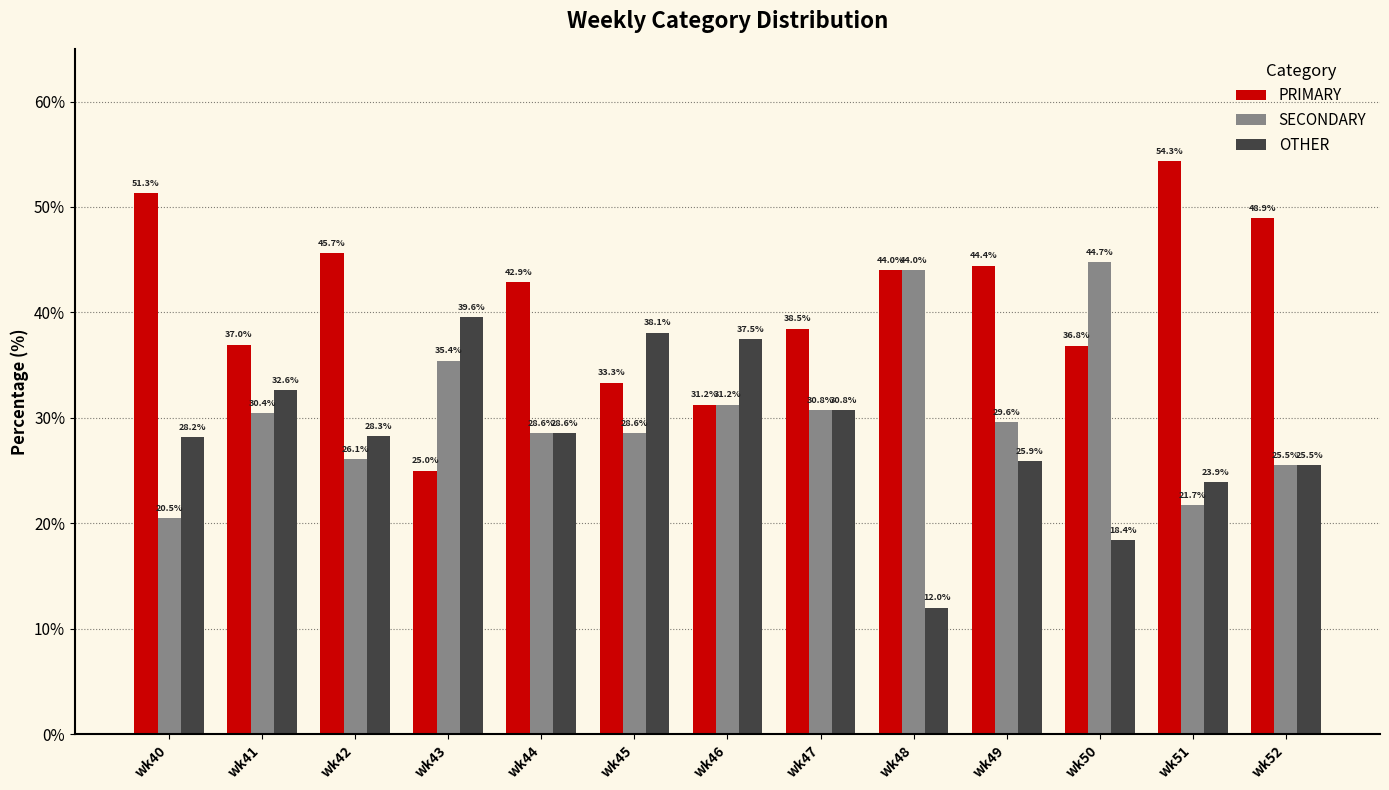

At which label does PRIMARY first exceed 42?

wk40